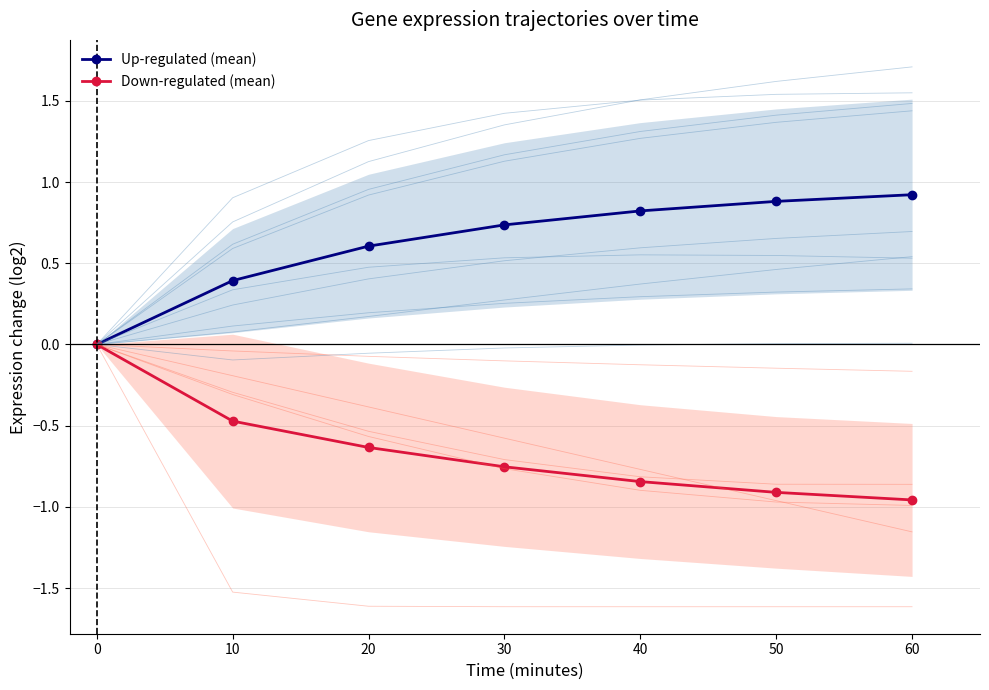

At how many categories does at least one series exceed 0?

6